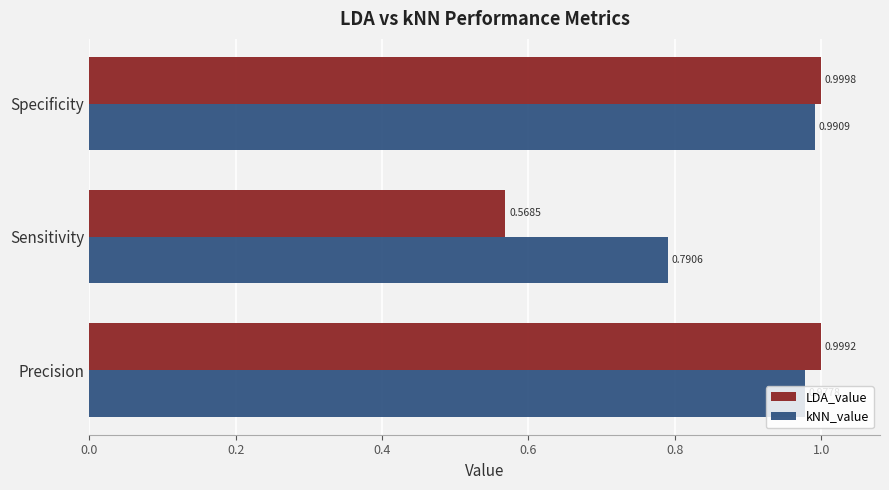

What are all the series names shown in the legend?

LDA_value, kNN_value